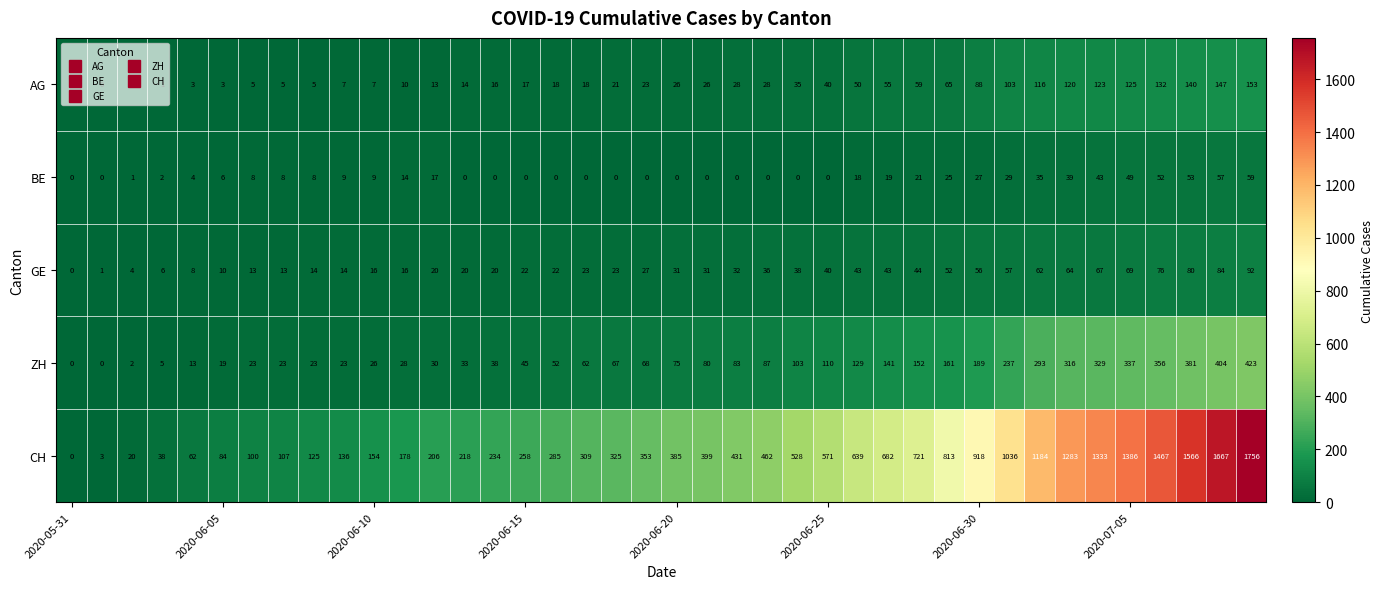

What is the difference between the second highest and minimum values in the GE series?

84